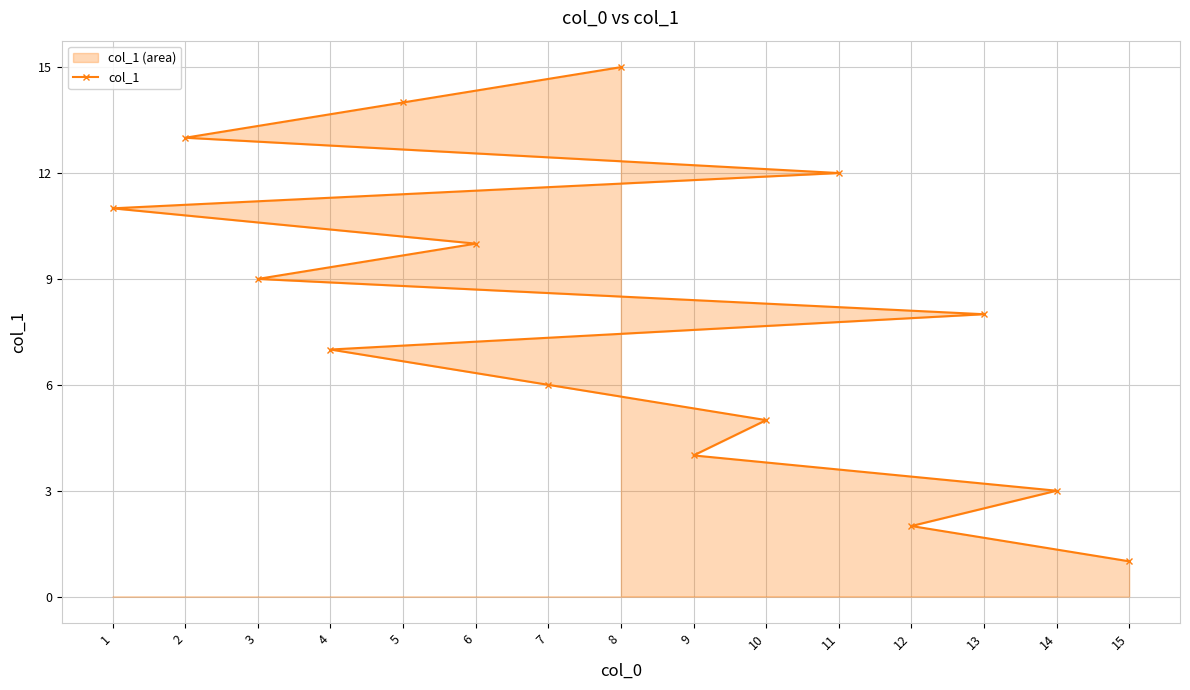

What value does the data have at 6, to the nearest 5?

10